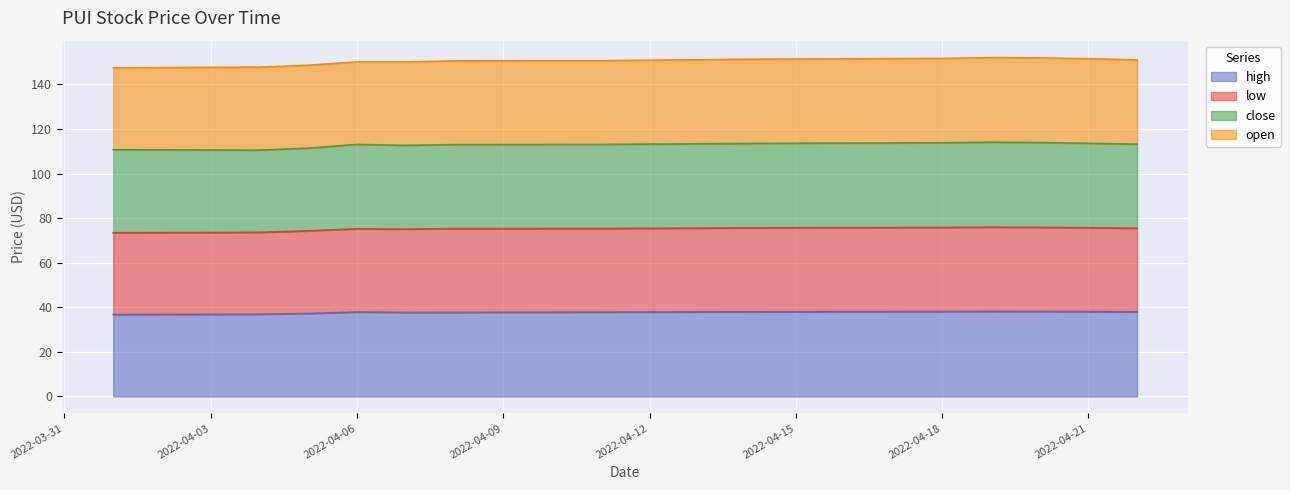

Does the chart display data point markers on the line(s)?

No